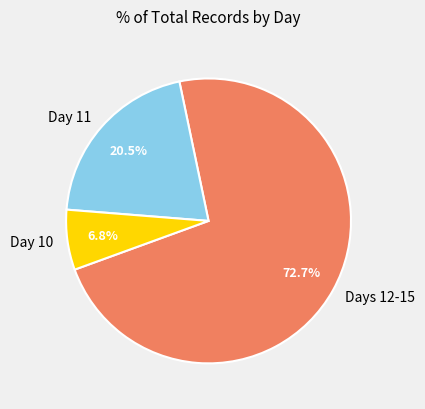

The Day 10 slice represents 1% of the pie. True or false?

False